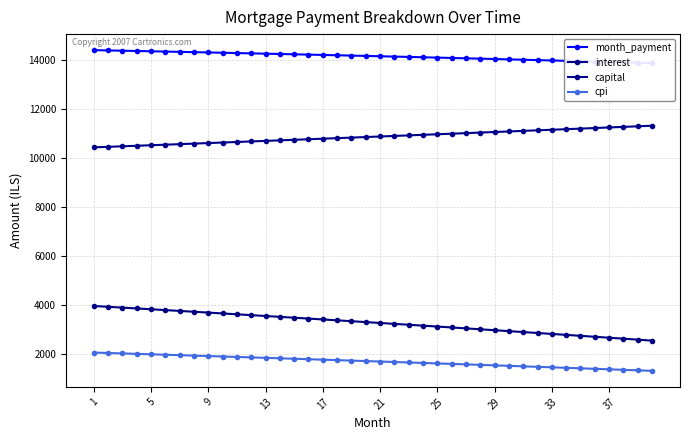

What is the minimum value for interest?

2554.3